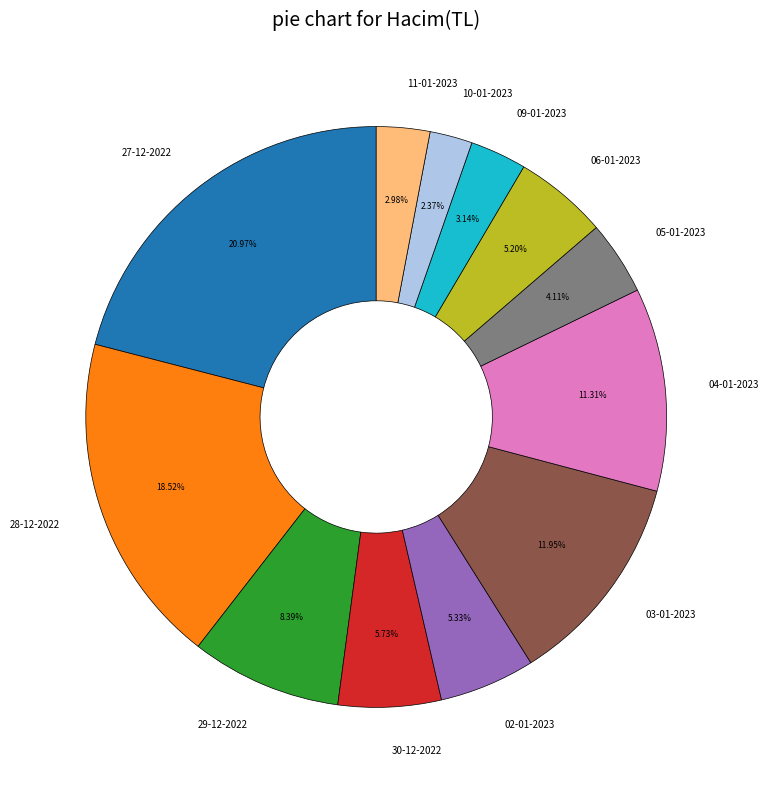

Which has a higher value, 03-01-2023 or 11-01-2023?

03-01-2023